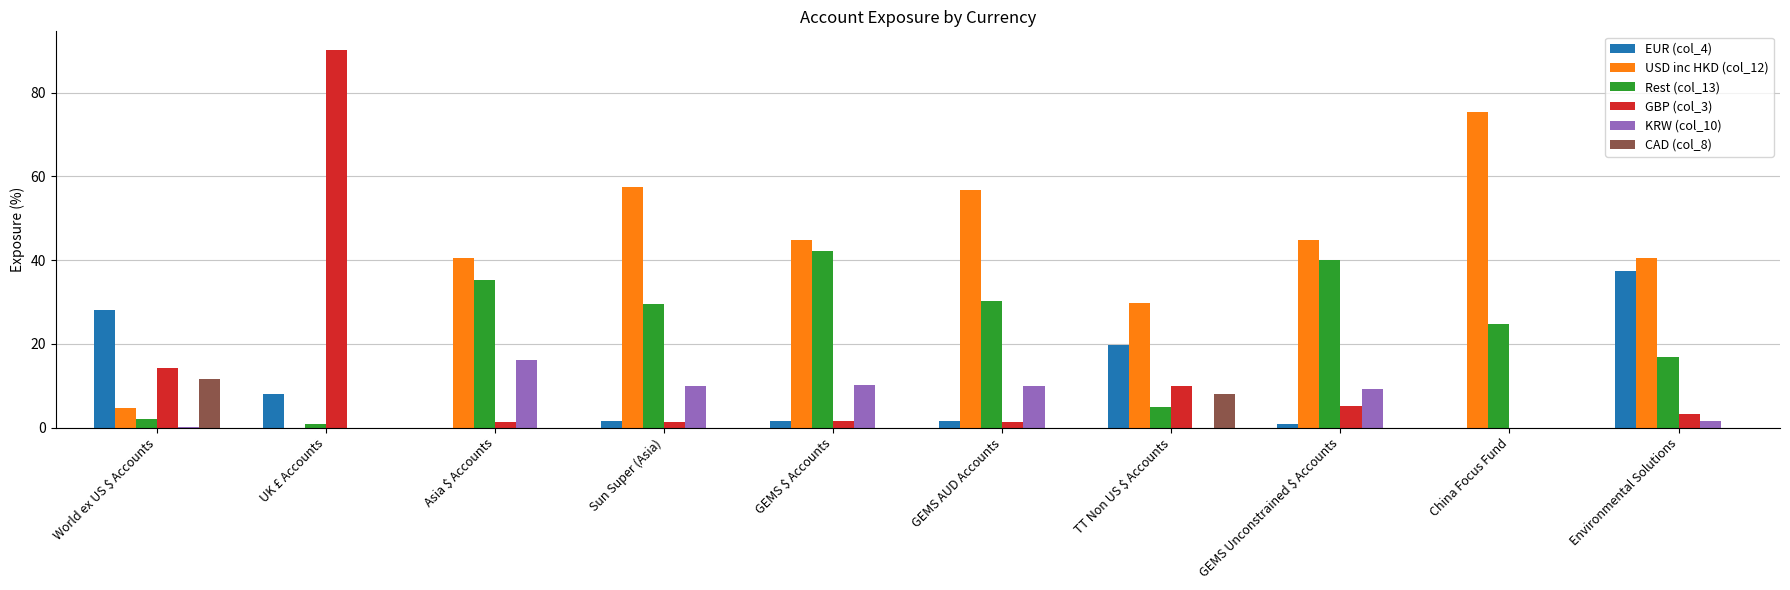

How many data points does each series have?

10